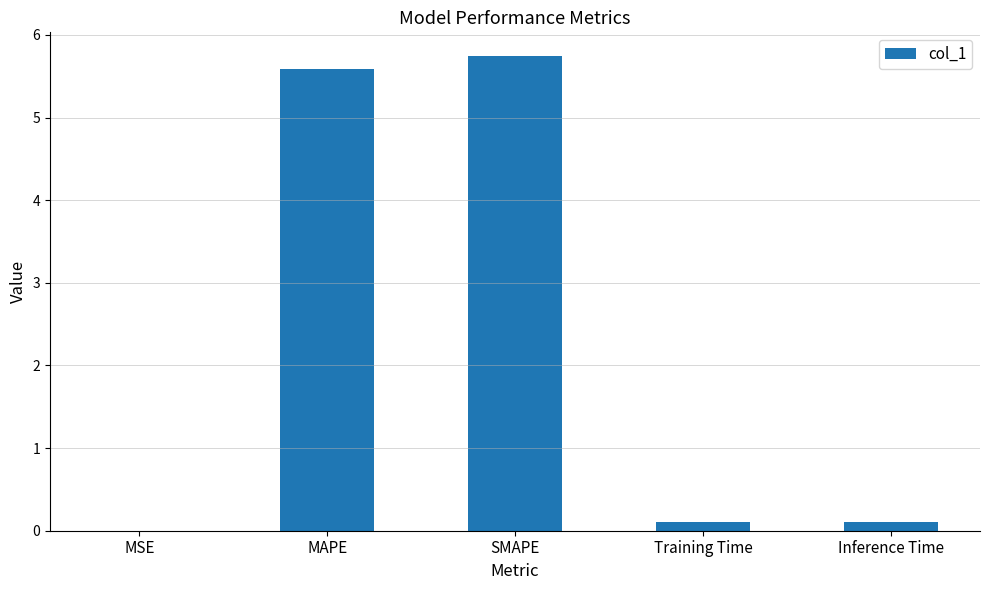

Is it true that the value at MAPE is 5.6?

True